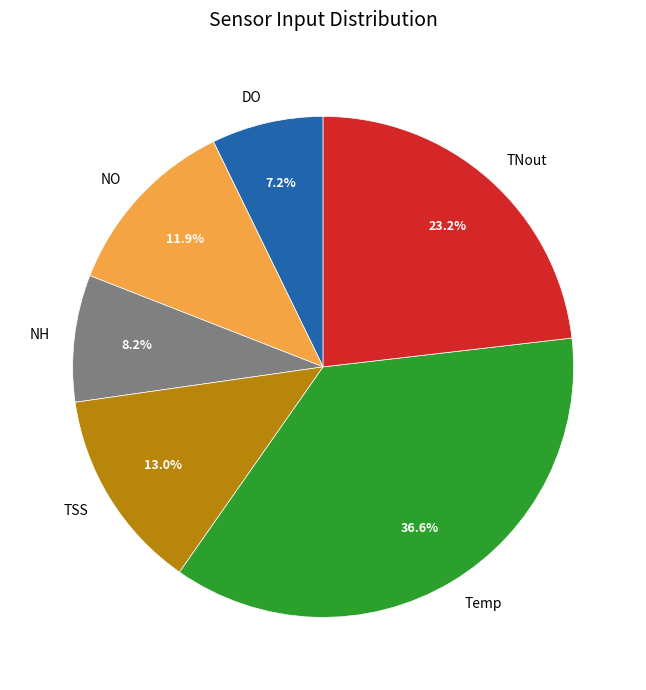

Rank the categories by value from lowest to highest.

DO, NH, NO, TSS, TNout, Temp